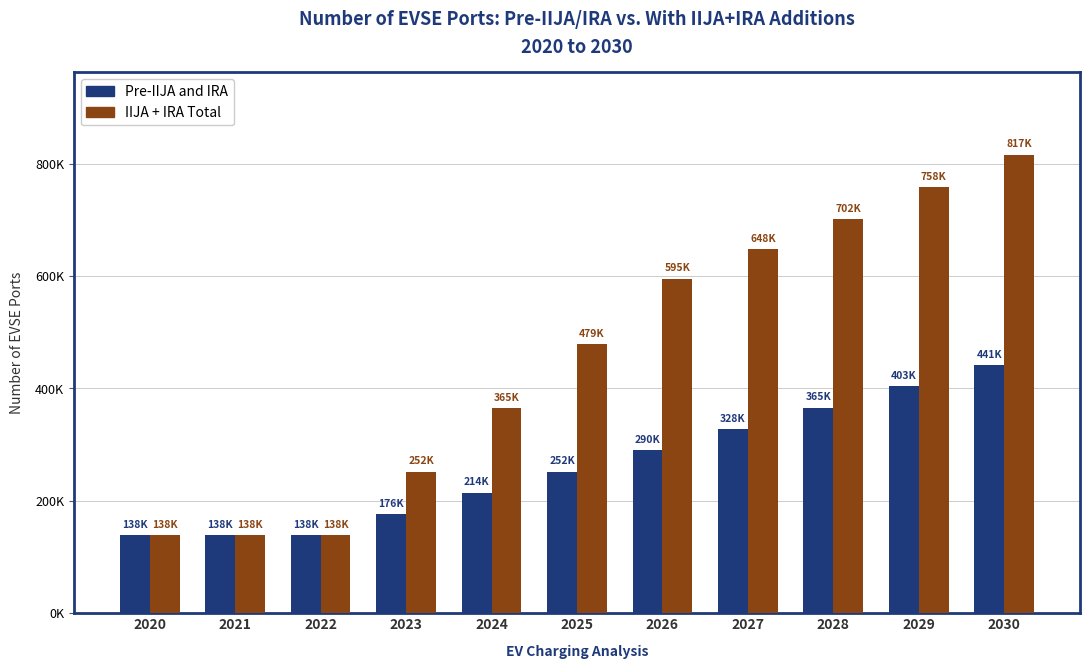

What is the value of the Pre-IIJA and IRA bar at the 10th from the left?

403427